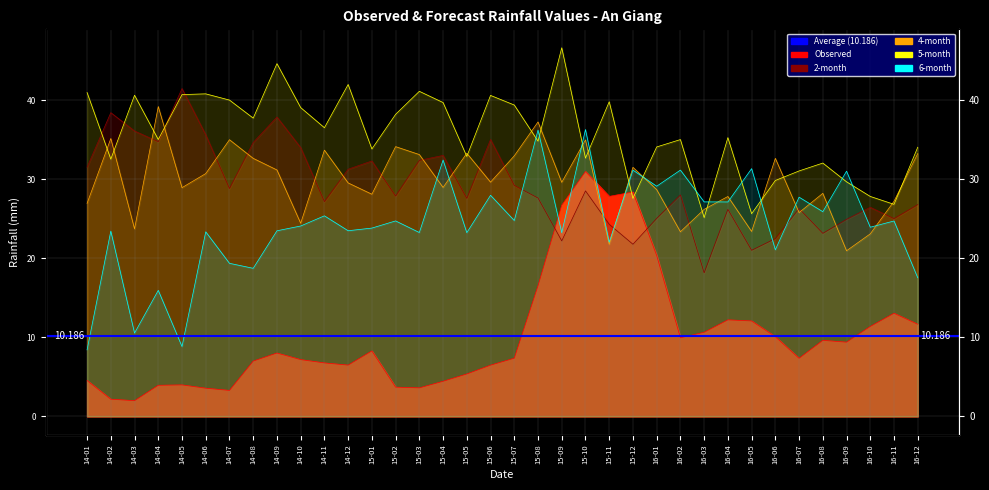

What is the value of the Observed point at the 29th from the left?

12.1